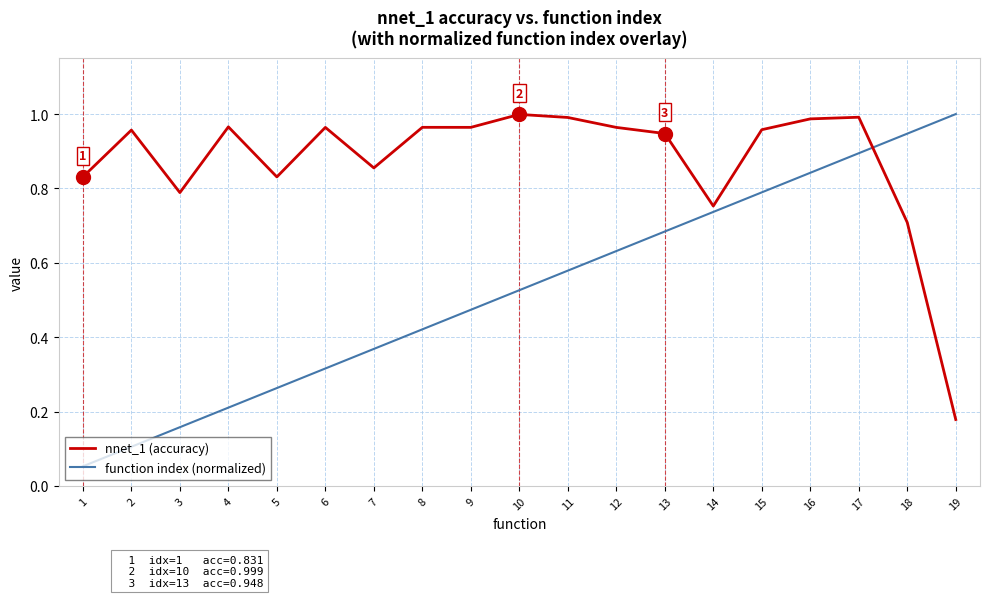

The value of function index (normalized) at 11 is 0.1. True or false?

False